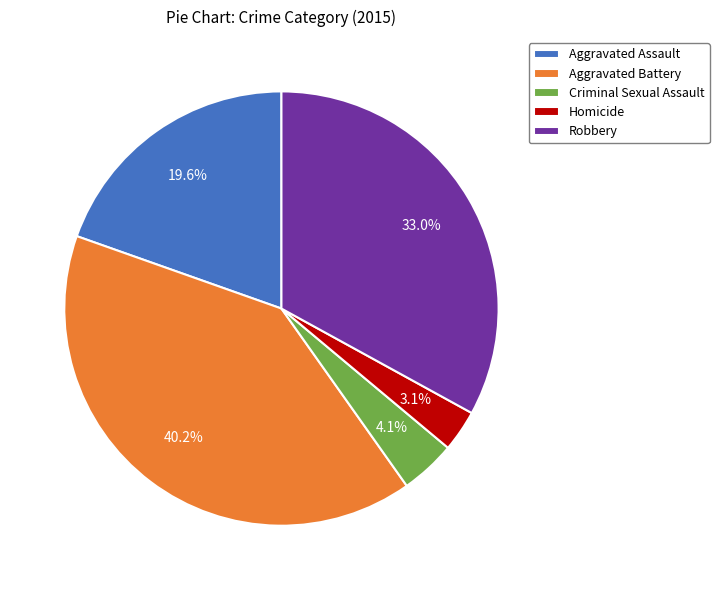

How many segments does this pie chart have?

5